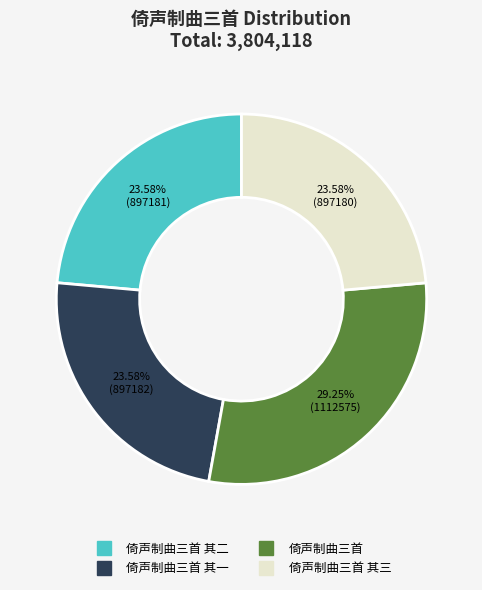

Count the number of slices in the pie.

4